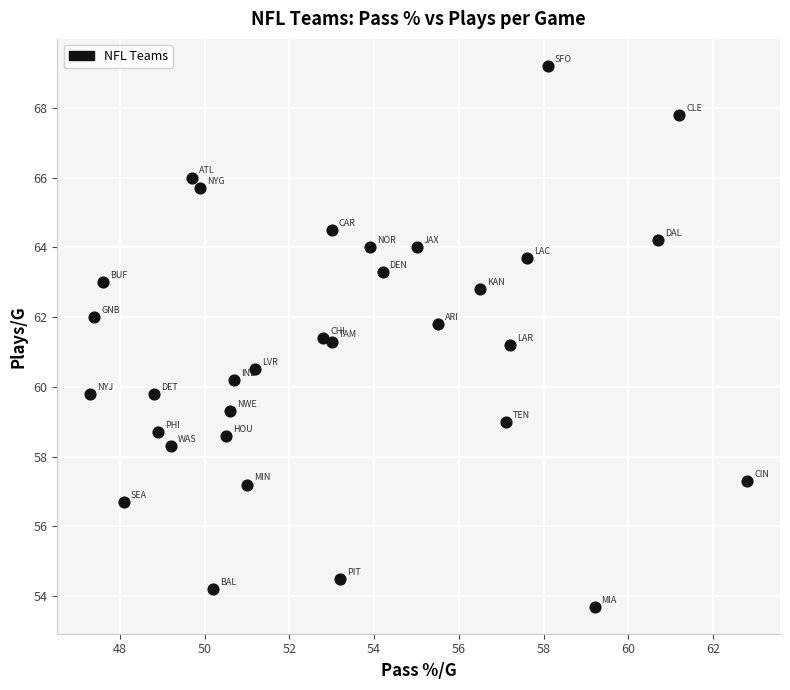

What is the range of X values (max minus min)?

15.5